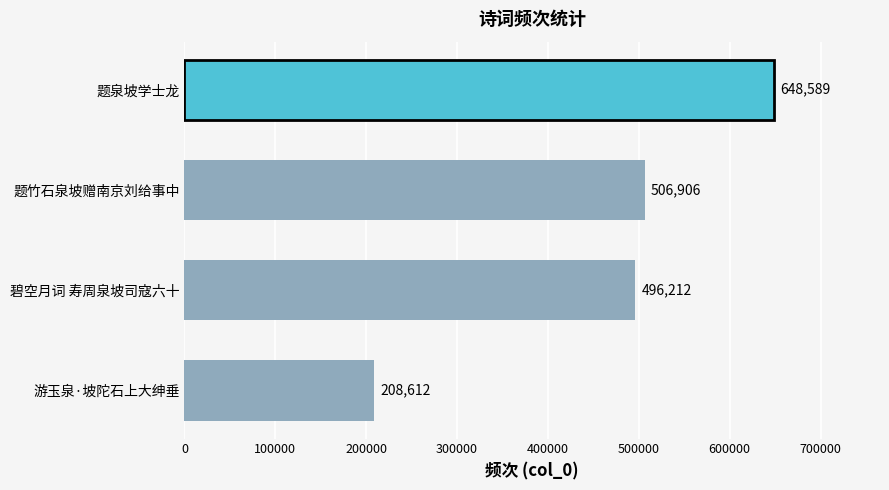

Where is the data nearest to the value 428600?

碧空月词 寿周泉坡司寇六十